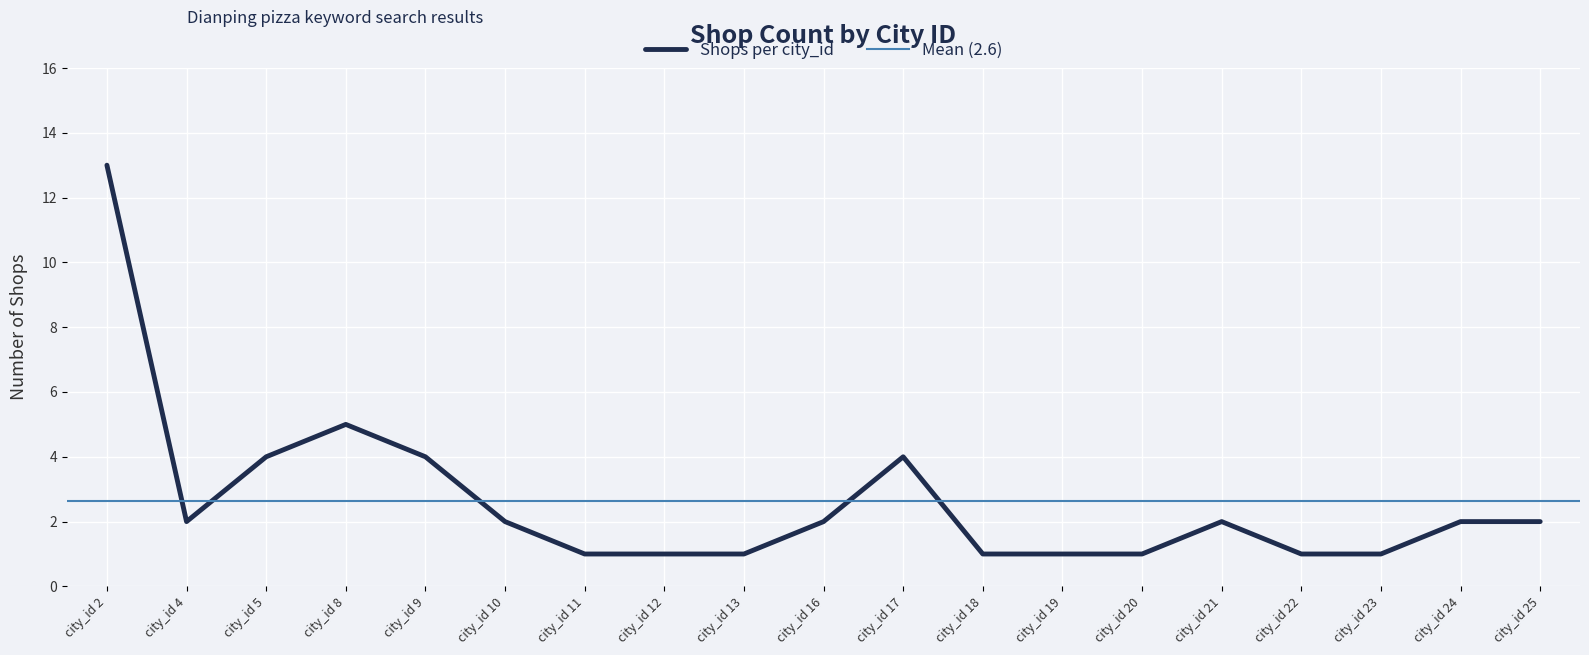

The Shops per city_id series shows 2 at city_id 21. True or false?

True